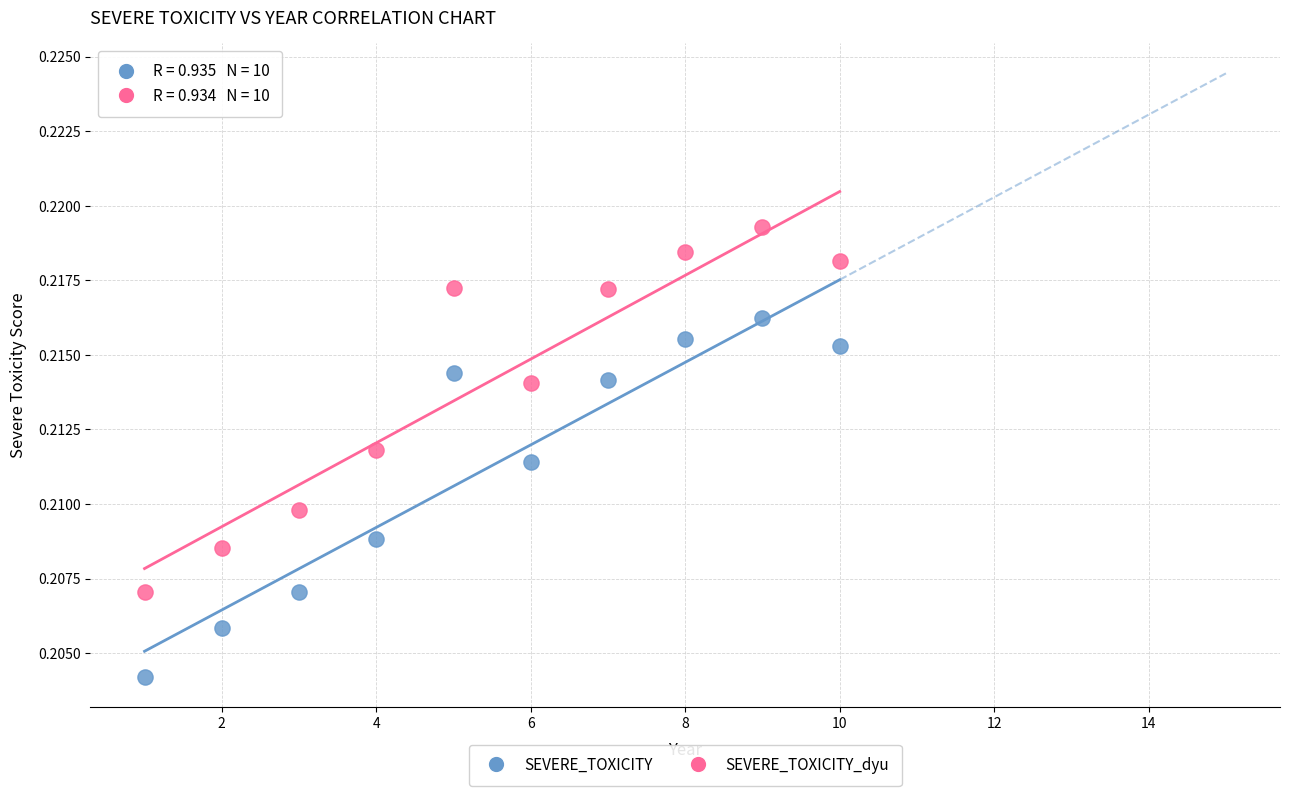

What is the X range (max minus min) for the scatter plot?

9.0